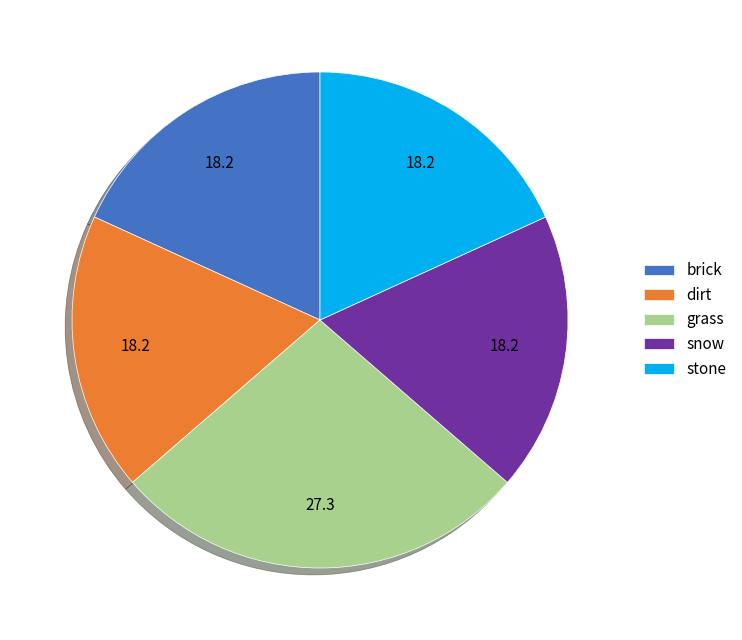

Combined, do dirt and snow account for over 50%?

No